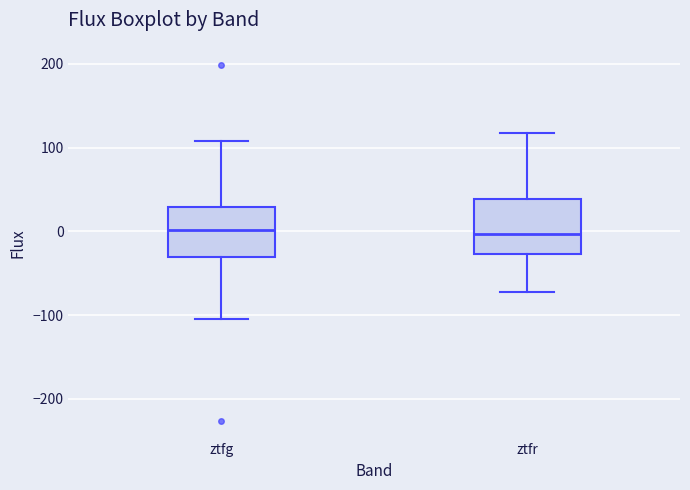

Where does the upper whisker of the box for ztfg end on the y-axis? The values are not printed on the chart, so give them approximately, as read against the axis.

110